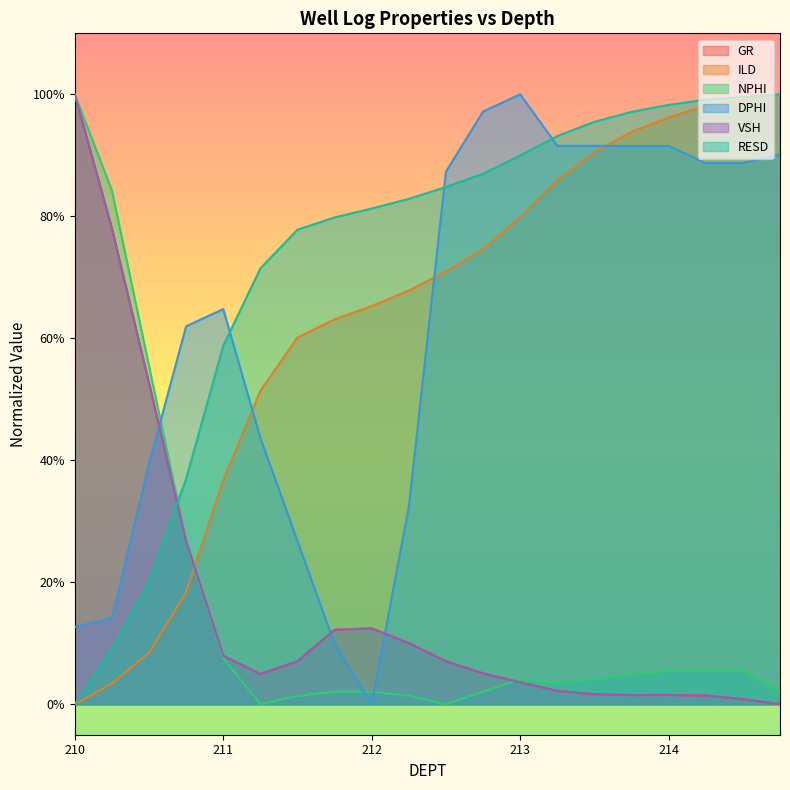

Between which two adjacent categories do DPHI and RESD first intersect?

211.0 and 211.25